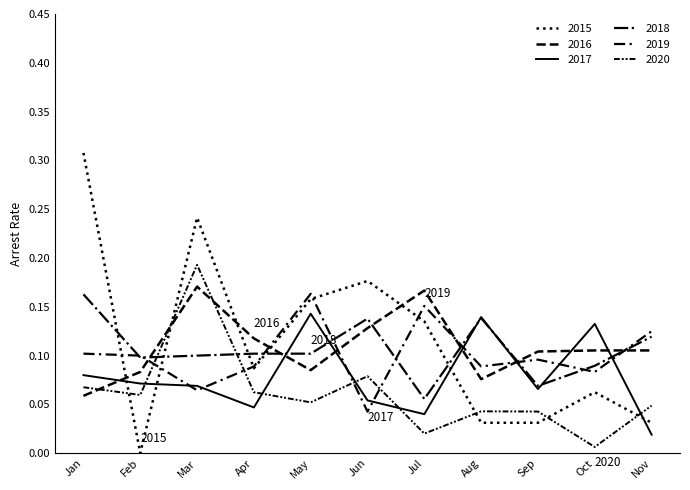

How many intersections are there between 2015 and 2020?

5